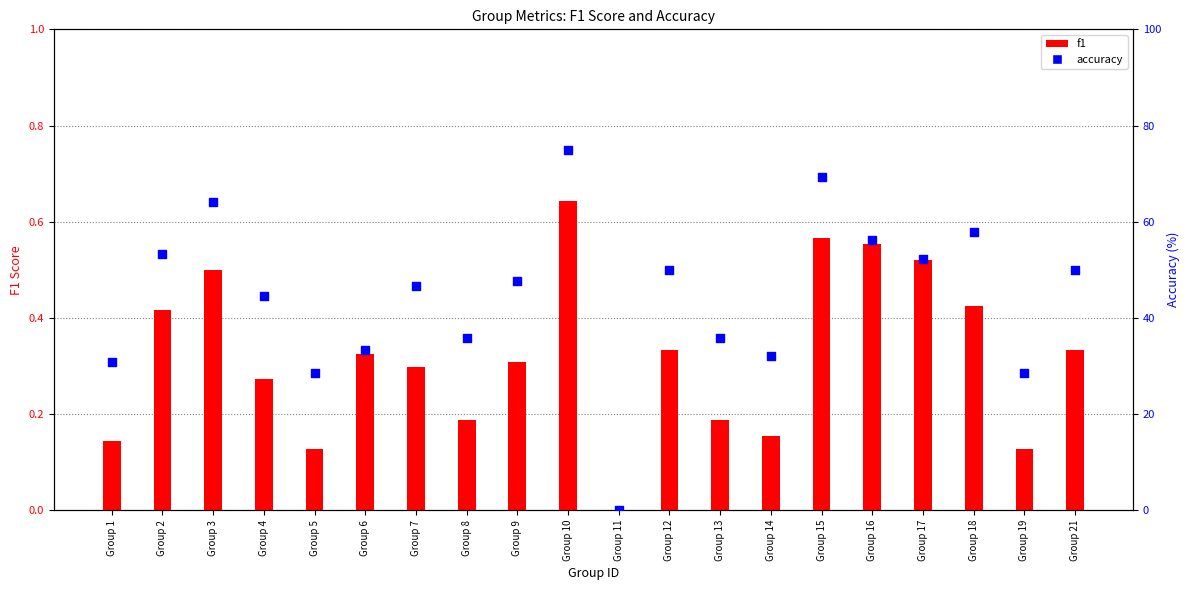

Is the value of accuracy at Group 12 greater than the value of f1 at Group 9?

Yes